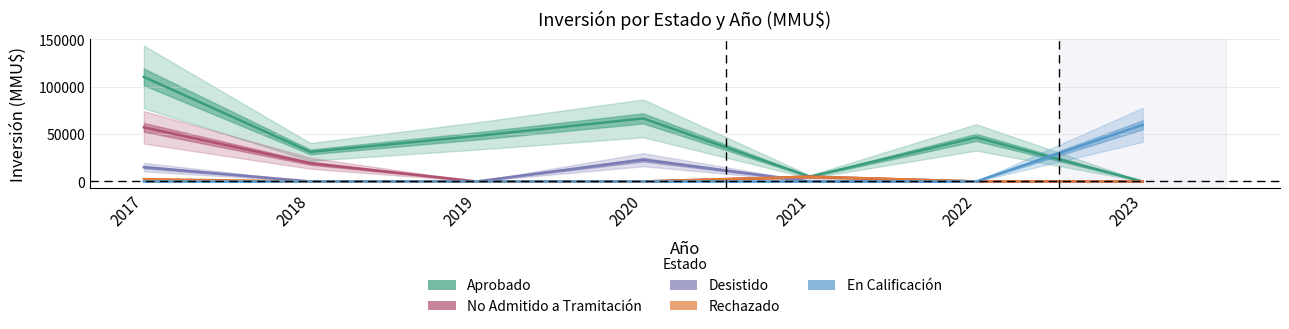

What is the maximum value for Aprobado?

110250